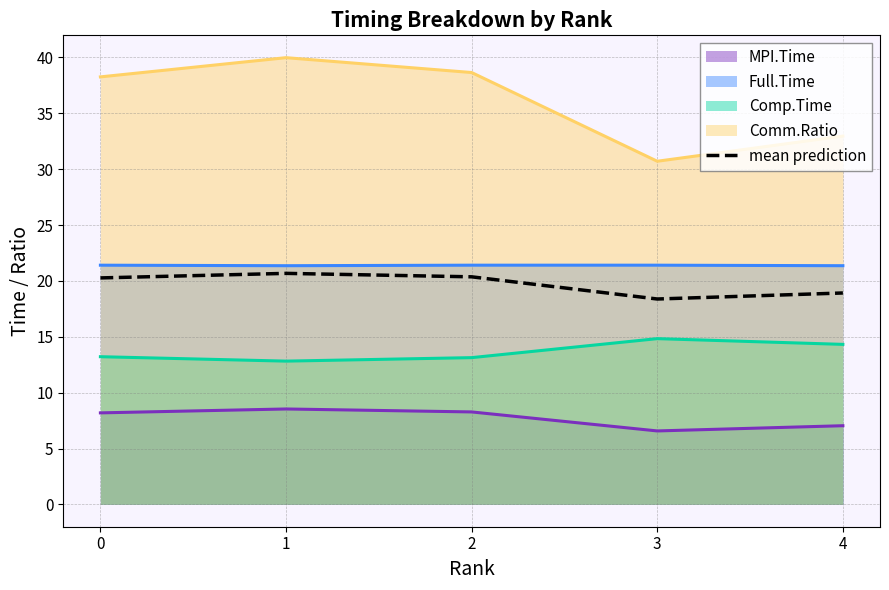

The value at 0 is 30.0. True or false?

False